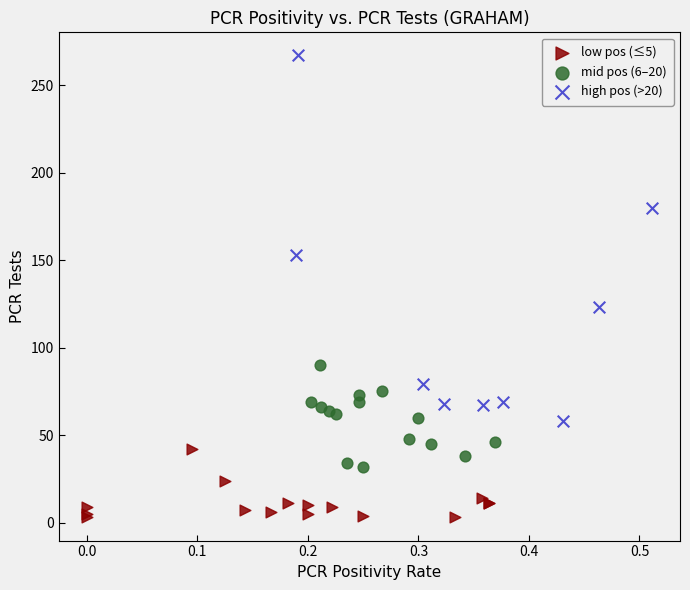

What are all the series names shown in the legend?

low pos (≤5), mid pos (6–20), high pos (>20)